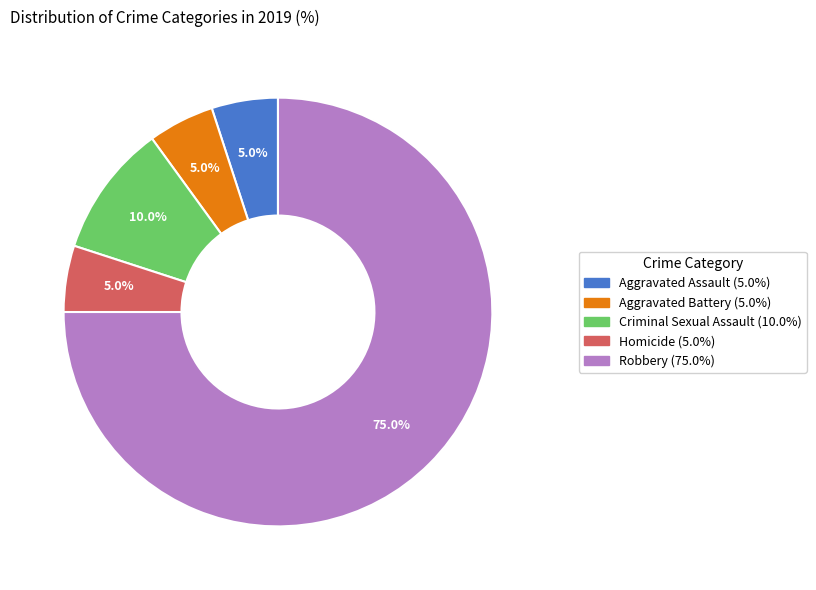

Is there a majority slice in this chart?

Yes